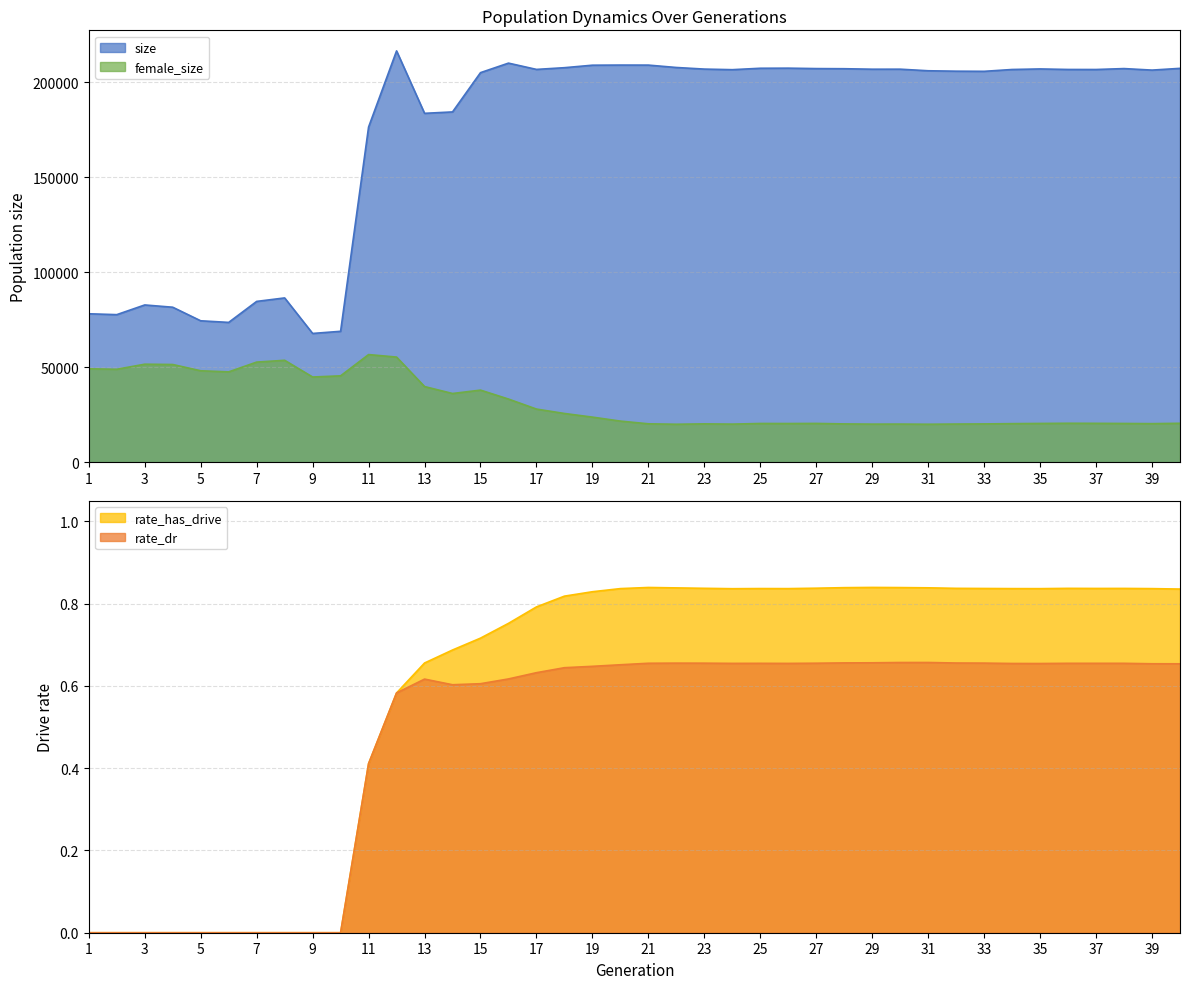

At which category does size reach its first local peak?

3